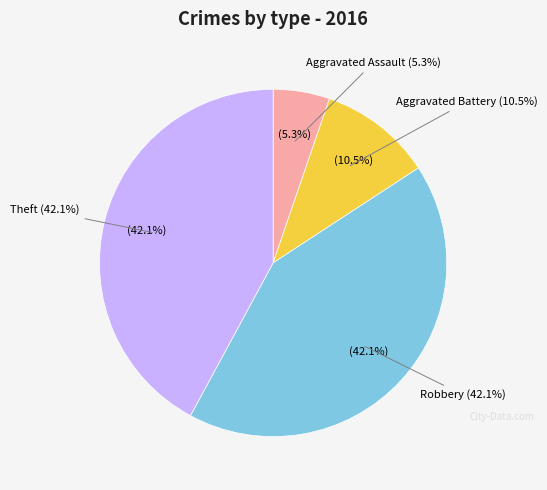

Is there any slice that represents more than half of the pie?

No